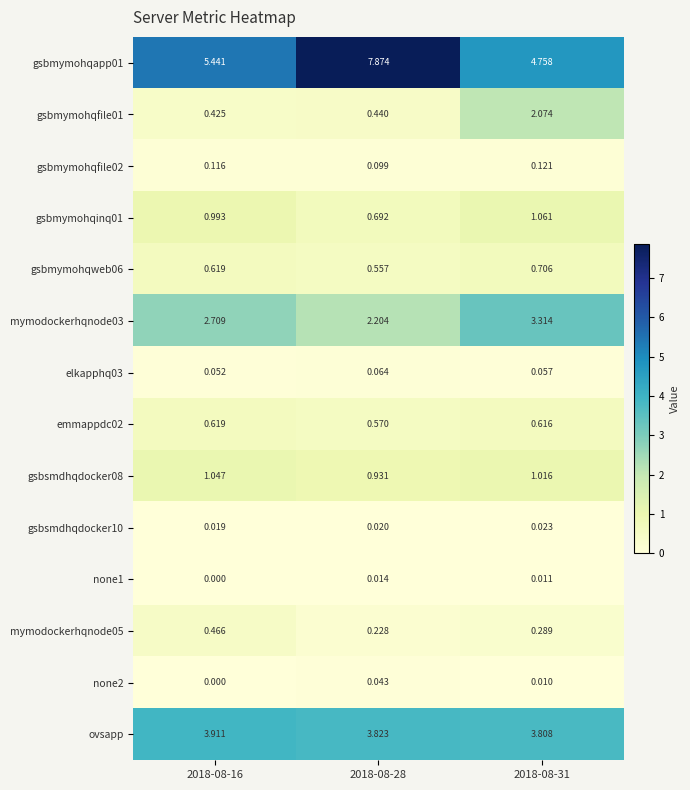

Is the value of gsbmymohqapp01 at 2018-08-31 greater than the value of none2 at 2018-08-31?

Yes